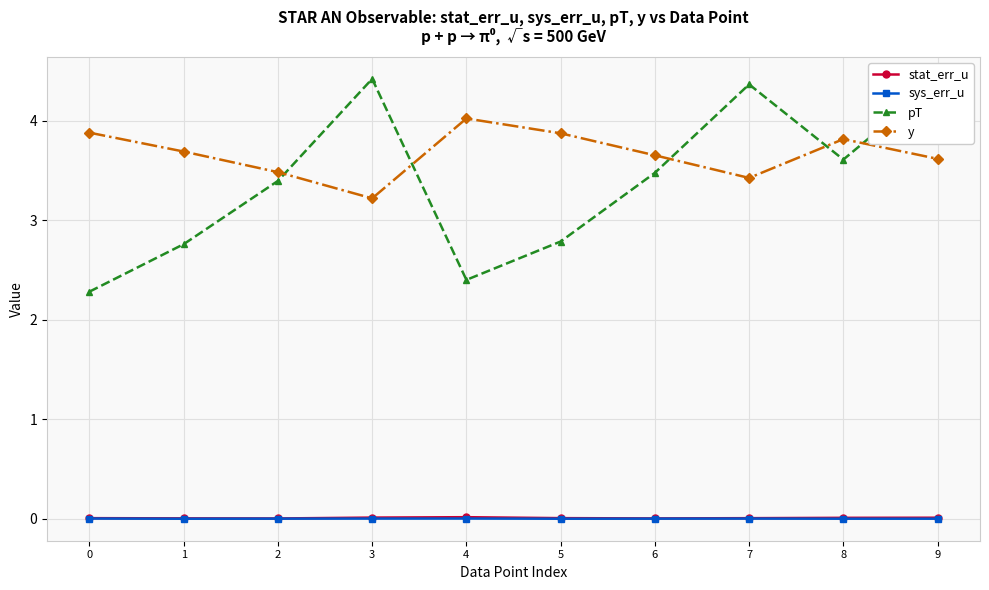

Which series has the largest total across all categories?

y